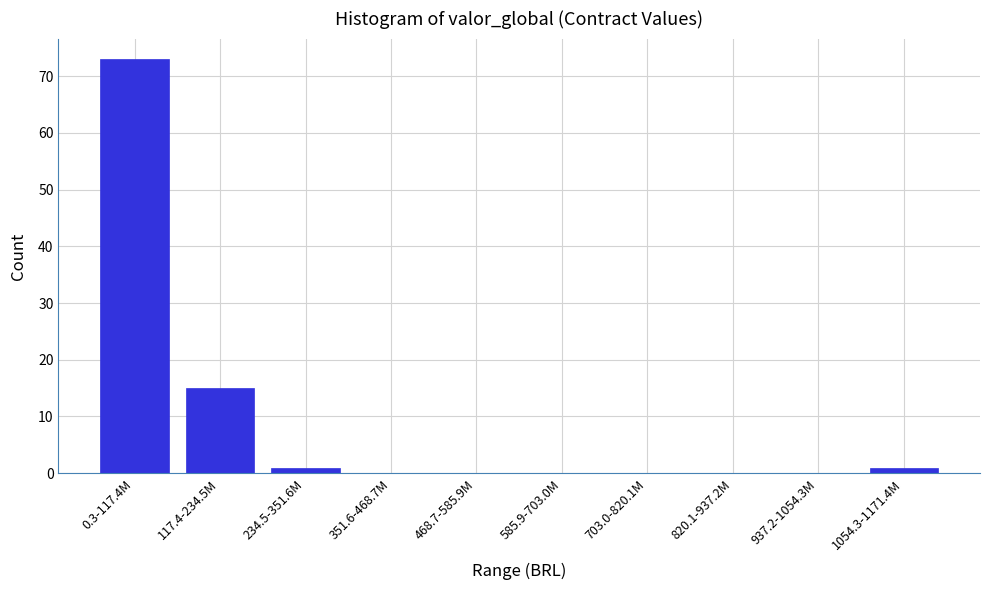

Reading left to right, transcribe all the data shown in this chart.

0.3-117.4M=73	117.4-234.5M=15	234.5-351.6M=1	351.6-468.7M=0	468.7-585.9M=0	585.9-703.0M=0	703.0-820.1M=0	820.1-937.2M=0	937.2-1054.3M=0	1054.3-1171.4M=1